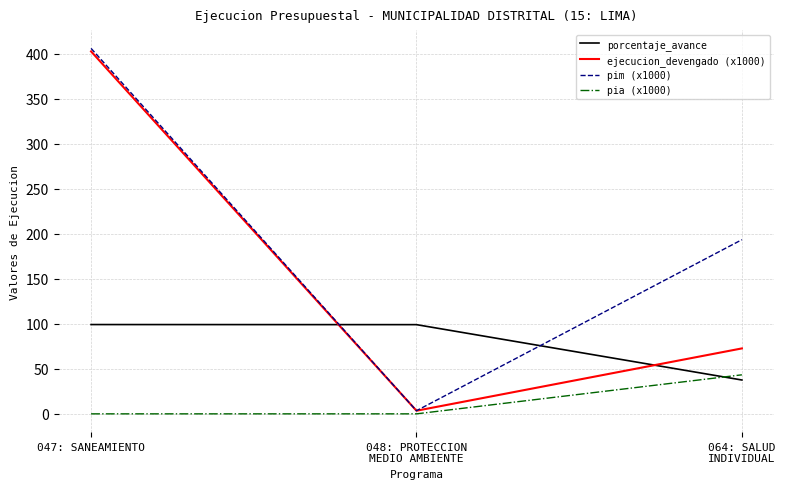

What is the difference between the maximum and minimum values in the pia (x1000) series?

43.4